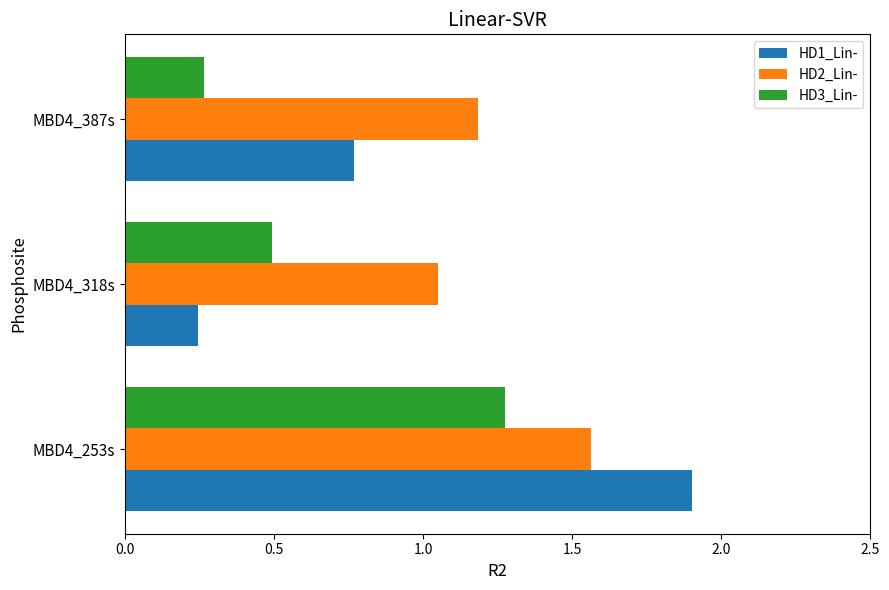

Which series has the widest spread of values?

HD1_Lin-